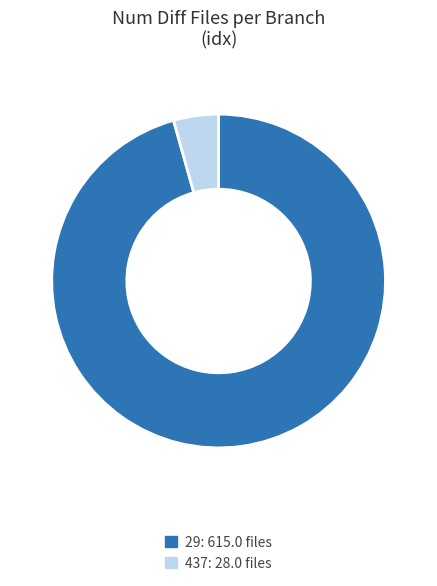

Which has a higher value, 437 or 29?

29